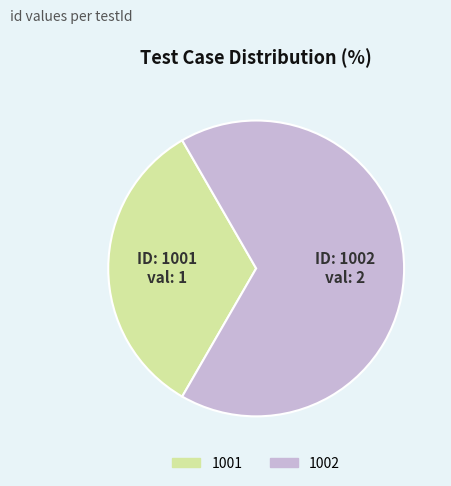

The 1001 slice represents 33% of the pie. True or false?

True